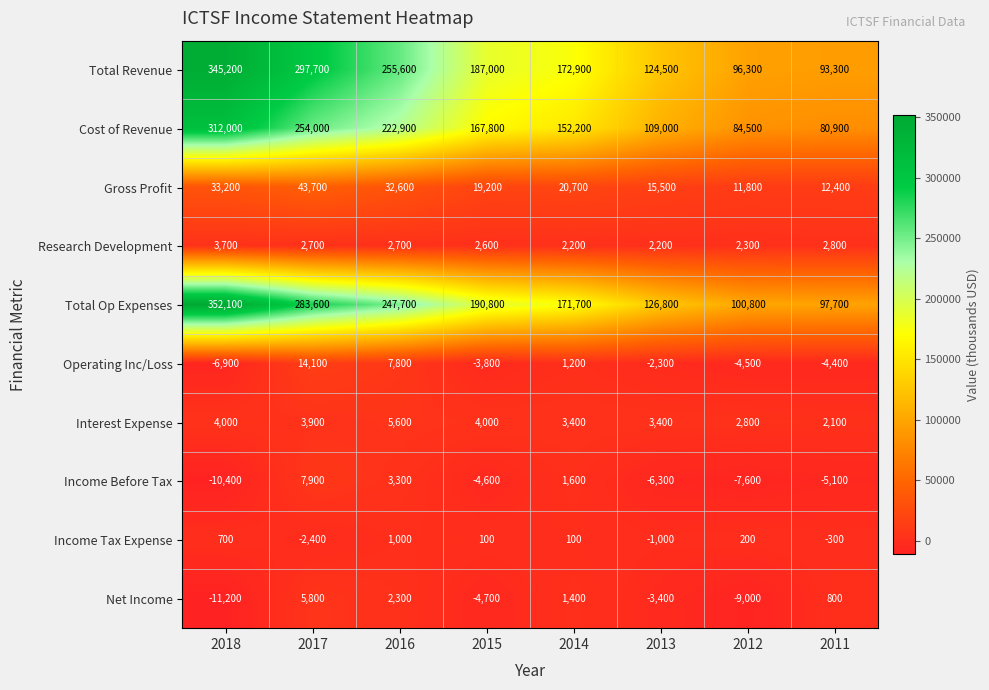

At which category is the sum across all series the highest?

2018